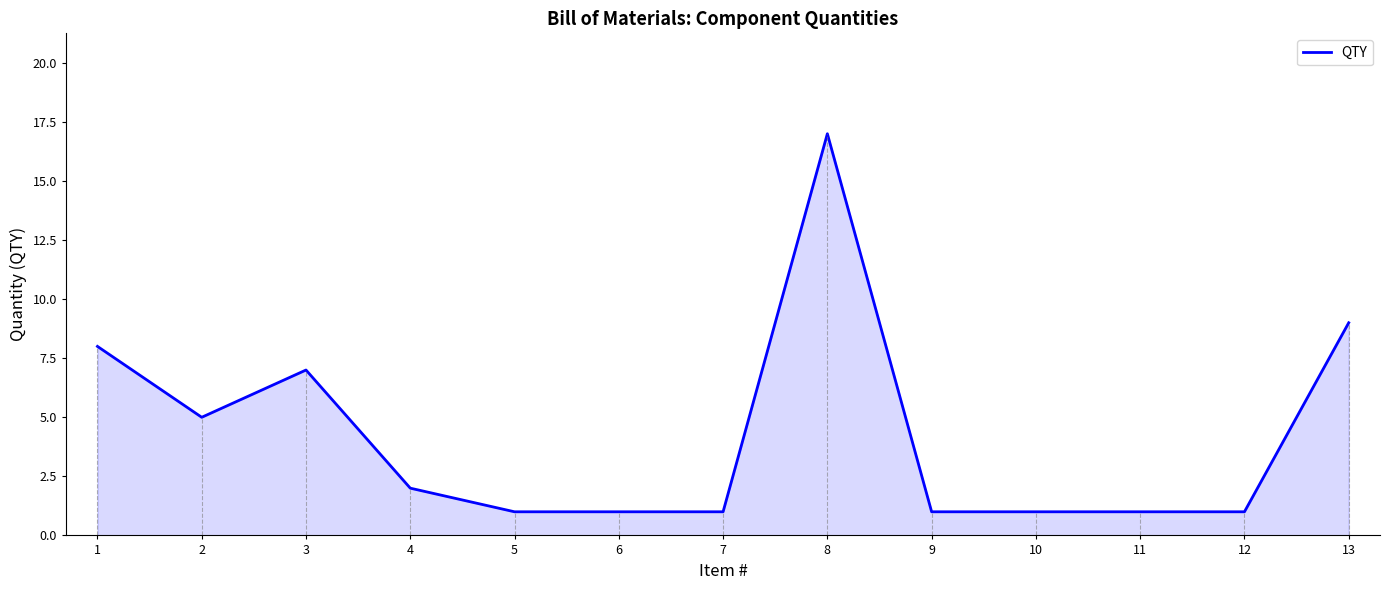

How many lines are shown in the chart?

1